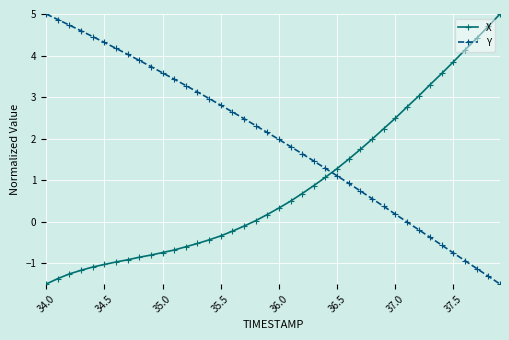

List the series in order of their overall mean, lowest first.

X, Y